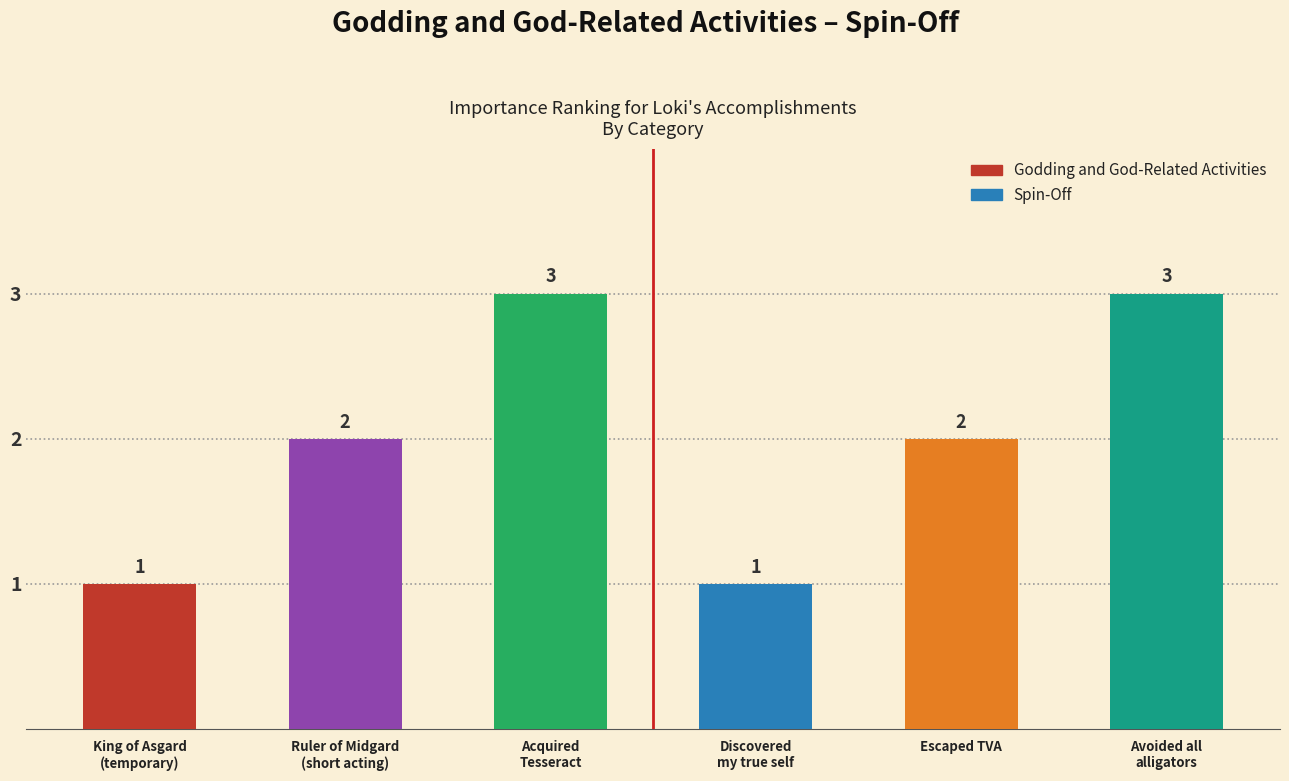

The Spin-Off series shows 1 at Escaped TVA. True or false?

False